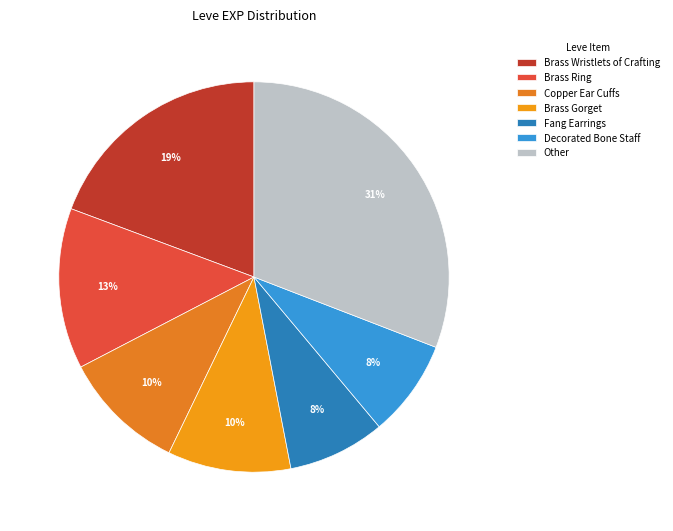

How many segments does this pie chart have?

7